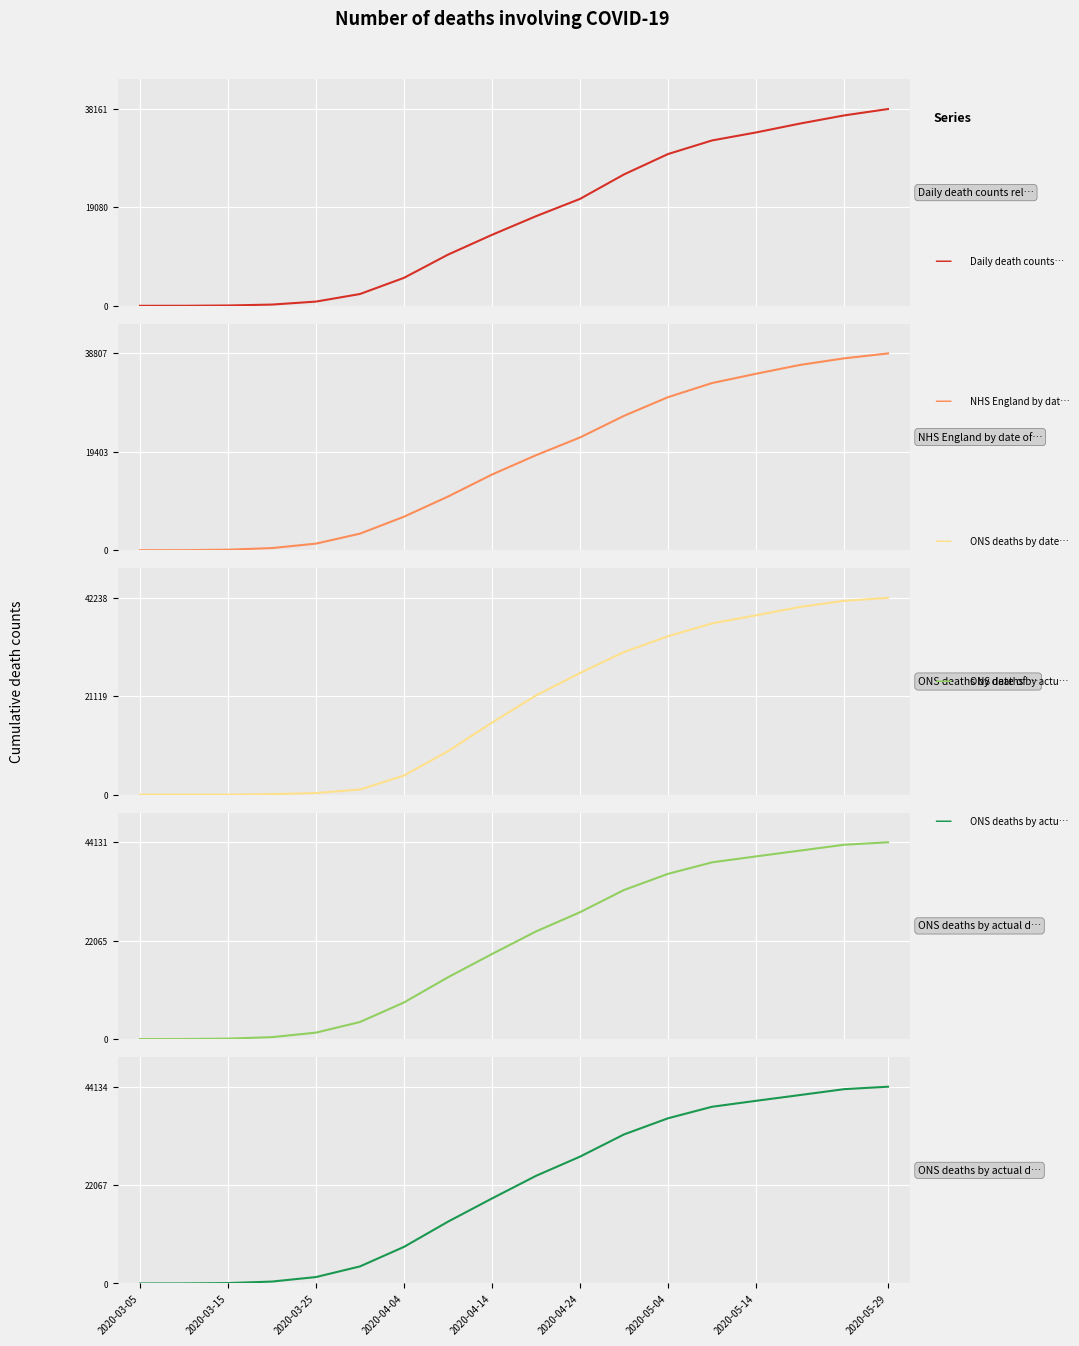

True or false: Daily death counts released on GOV.UK and ONS deaths by actual date of death (1) intersect in this chart.

False